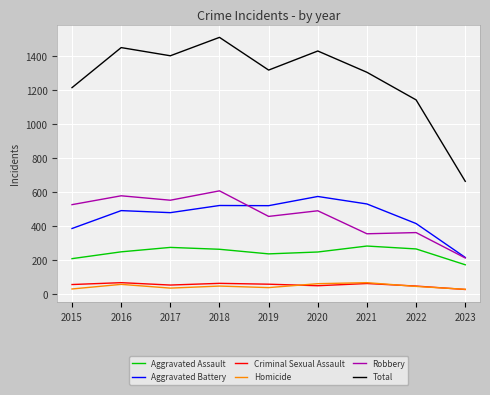

Where is Total nearest to the value 1086?

2022